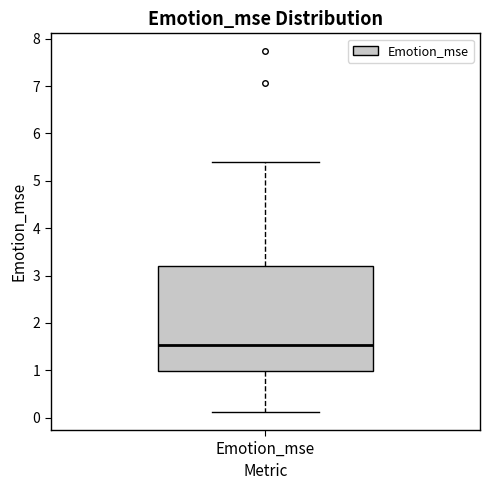

Where does the median line of the box for Emotion_mse sit on the y-axis? The values are not printed on the chart, so give them approximately, as read against the axis.

1.5